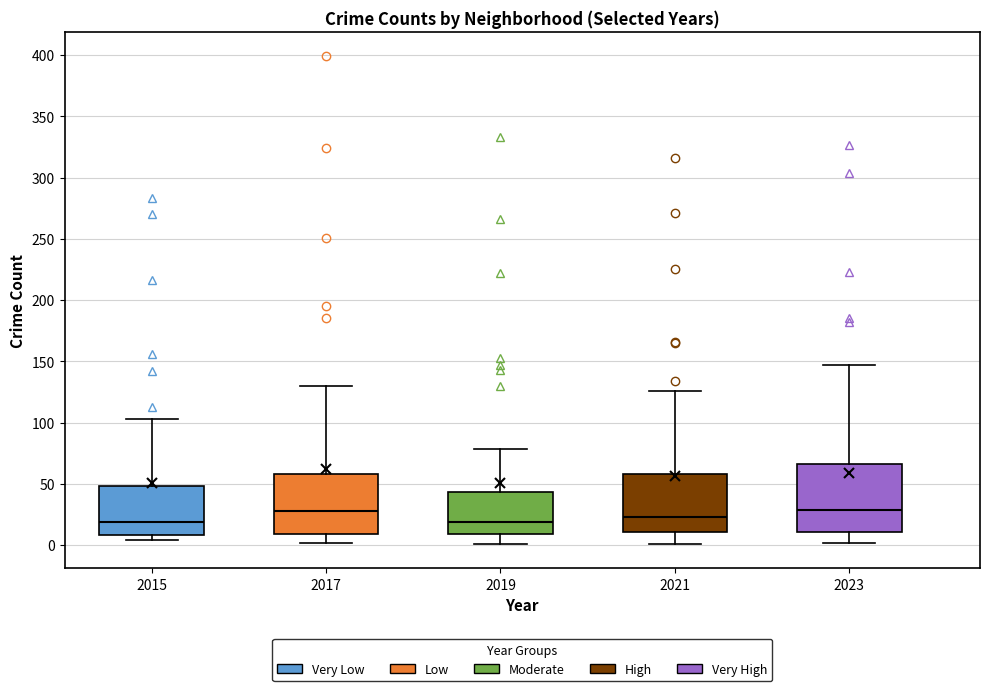

Where does the upper whisker of the box at x = 2015 end on the y-axis? The values are not printed on the chart, so give them approximately, as read against the axis.

105